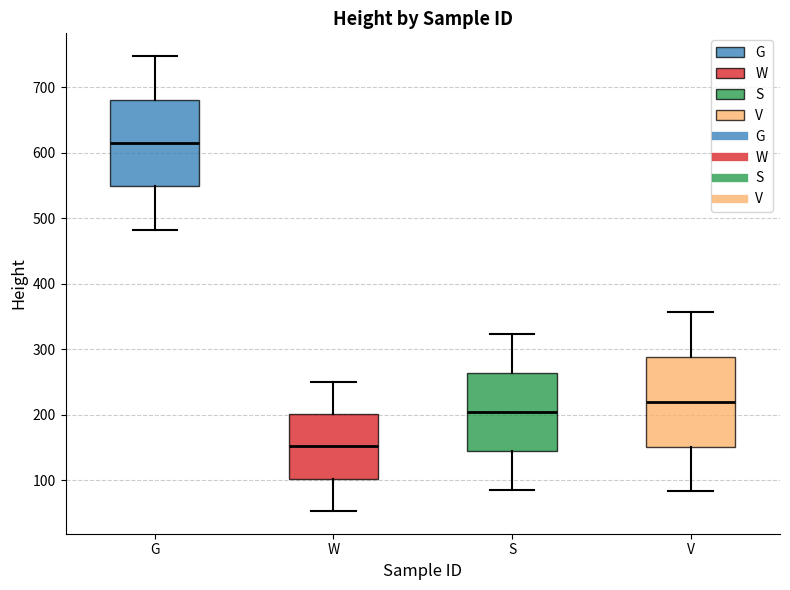

Reading left to right, read every box against the y-axis: the position of its median line, the range the box covers, and the ends of its whiskers. The values are not printed on the chart, so give them approximately, as read against the axis.

G: median 620, box 550 to 680, whiskers 480 to 750
W: median 150, box 100 to 200, whiskers 50 to 250
S: median 200, box 140 to 260, whiskers 80 to 320
V: median 220, box 150 to 290, whiskers 80 to 360